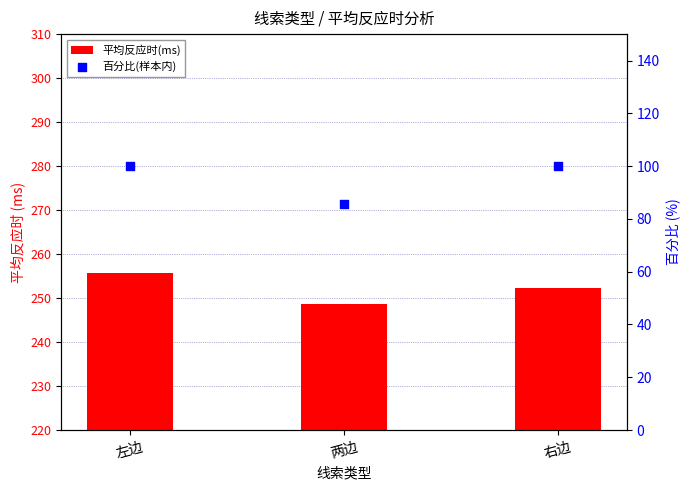

At which category is the sum across all series the highest?

左边